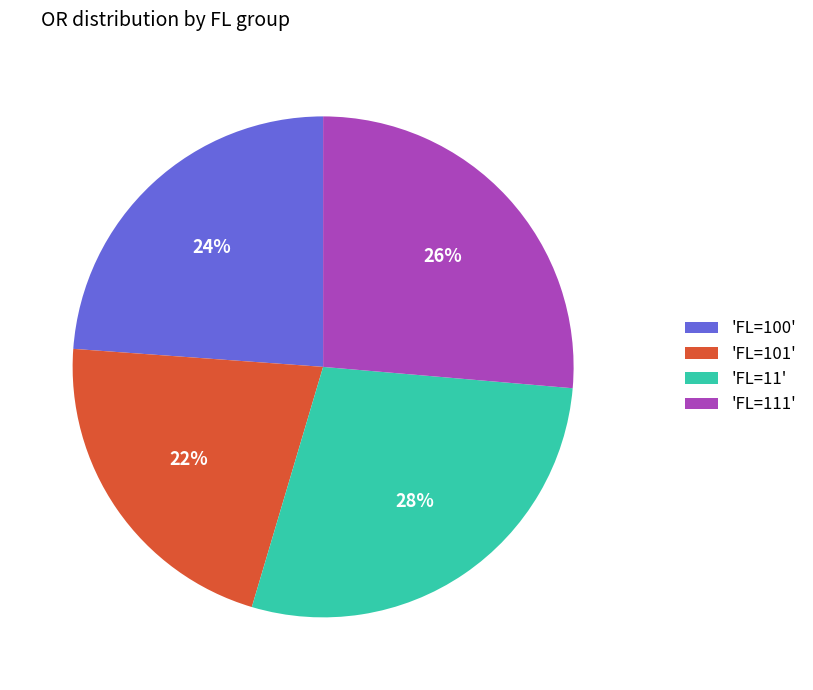

Which slice is the smallest?

'FL=101'